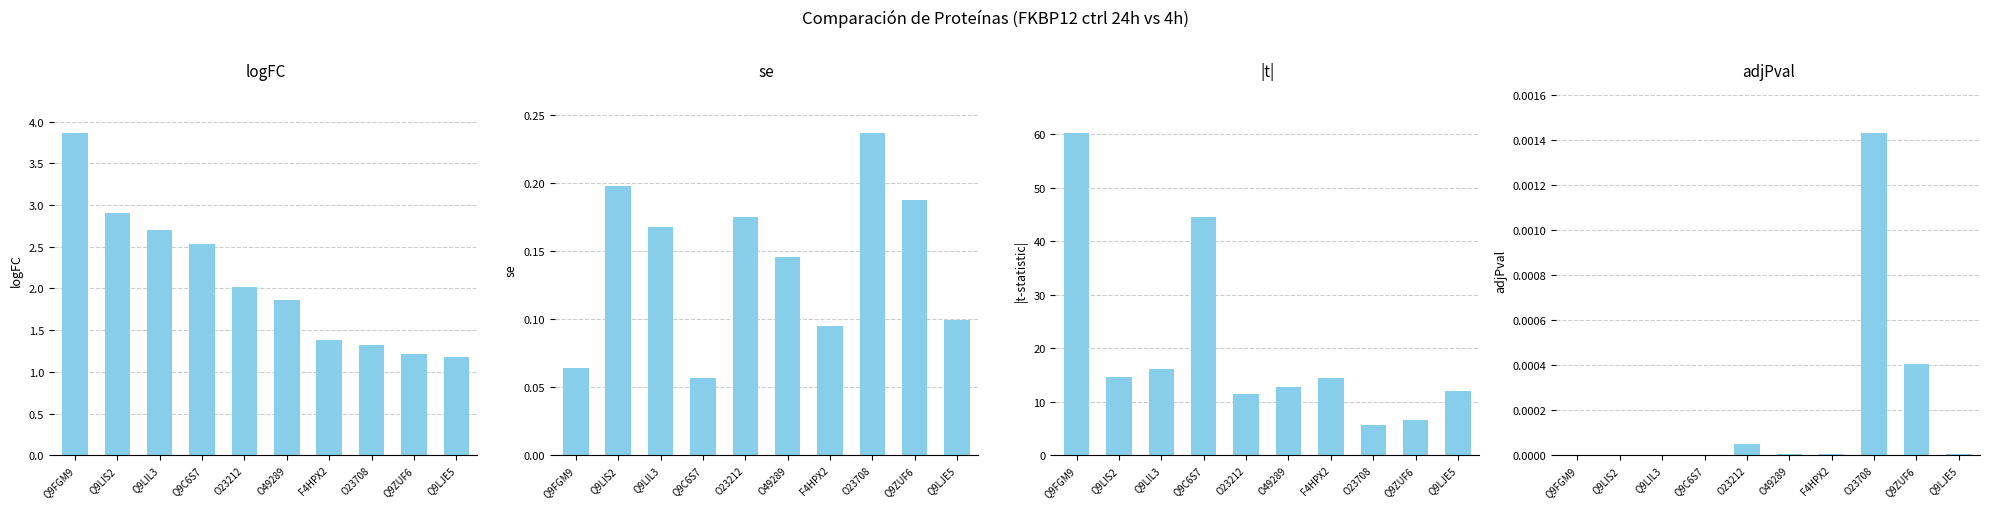

Reading left to right, extract all data points from this chart.

logFC: Q9FGM9=3.9	Q9LIS2=2.9	Q9LIL3=2.7	Q9C6S7=2.5	O23212=2.0	O49289=1.9	F4HPX2=1.4	O23708=1.3	Q9ZUF6=1.2	Q9LJE5=1.2
se: Q9FGM9=0.1	Q9LIS2=0.2	Q9LIL3=0.2	Q9C6S7=0.1	O23212=0.2	O49289=0.1	F4HPX2=0.1	O23708=0.2	Q9ZUF6=0.2	Q9LJE5=0.1
|t|: Q9FGM9=60.3	Q9LIS2=14.7	Q9LIL3=16.1	Q9C6S7=44.6	O23212=11.5	O49289=12.7	F4HPX2=14.5	O23708=5.6	Q9ZUF6=6.5	Q9LJE5=11.9
adjPval: Q9FGM9=0.0	Q9LIS2=0.0	Q9LIL3=0.0	Q9C6S7=0.0	O23212=0.0	O49289=0.0	F4HPX2=0.0	O23708=0.0	Q9ZUF6=0.0	Q9LJE5=0.0